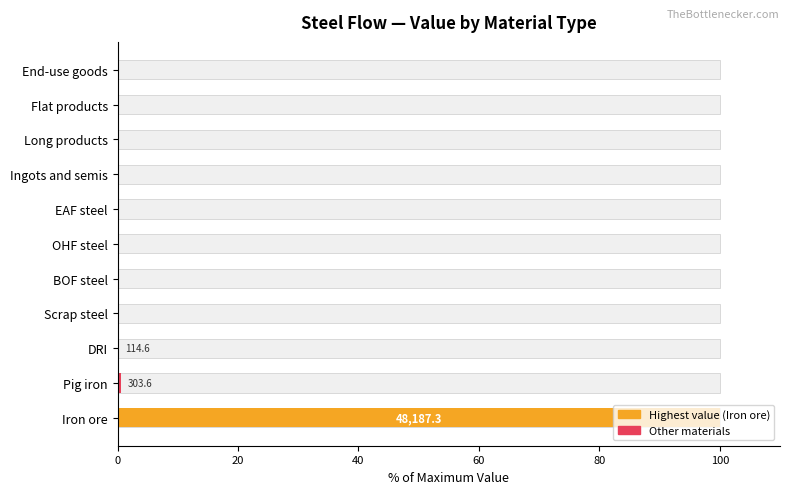

Reading right to left, list all the values displayed in this chart.

0.0	0.0	0.0	0.0	0.0	0.0	0.0	0.0	0.2	0.6	100.0